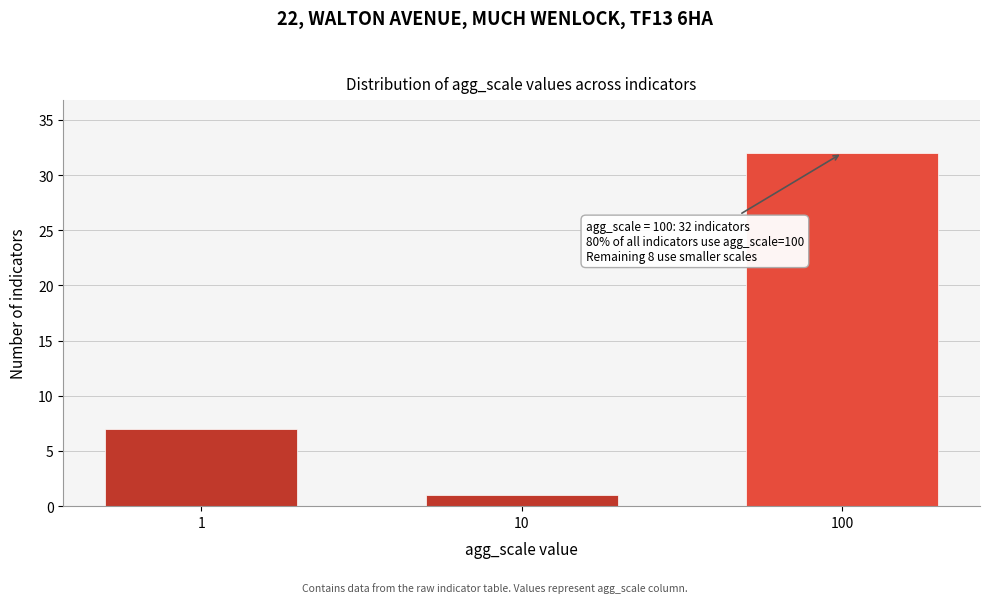

Reading right to left, transcribe all the data shown in this chart.

32	1	7